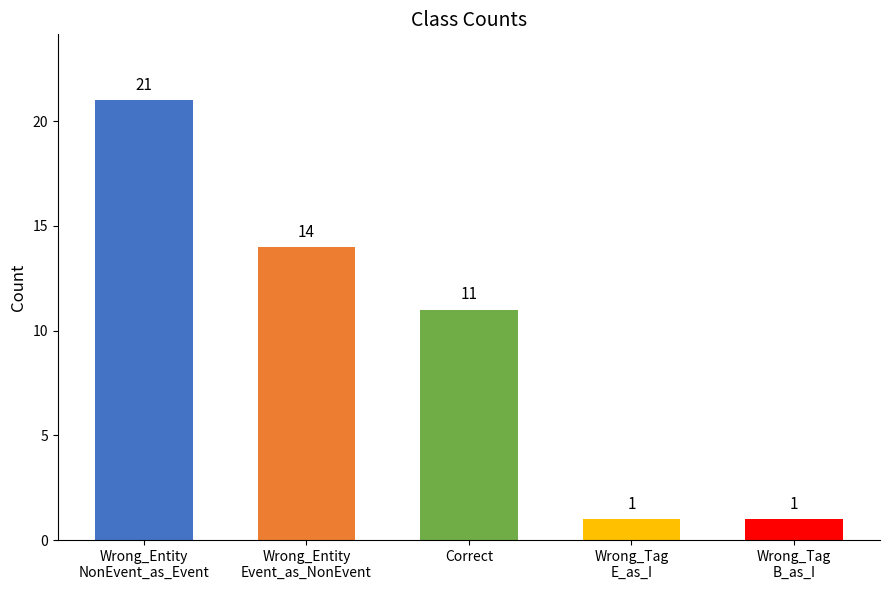

How many distinct data groups are displayed?

1